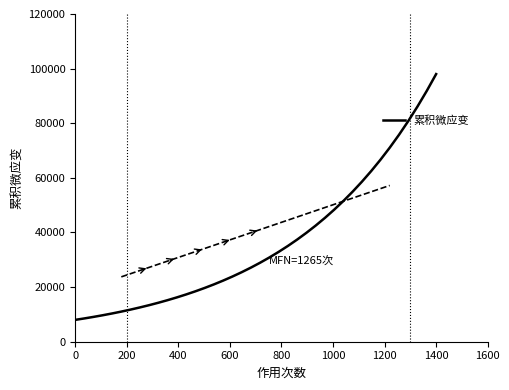

What is the minimum value for 累积微应变?

8000.0